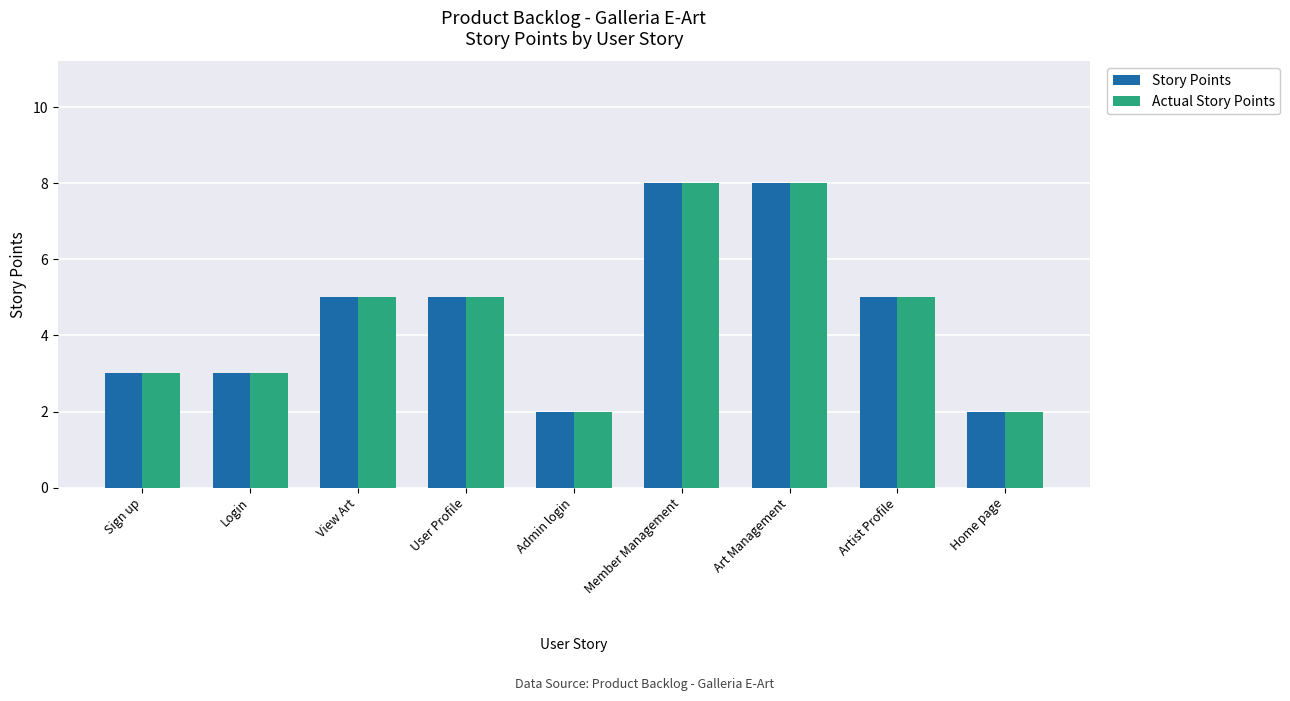

Reading left to right, list all the values displayed in this chart.

Story Points: Sign up=3	Login=3	View Art=5	User Profile=5	Admin login=2	Member Management=8	Art Management=8	Artist Profile=5	Home page=2
Actual Story Points: Sign up=3	Login=3	View Art=5	User Profile=5	Admin login=2	Member Management=8	Art Management=8	Artist Profile=5	Home page=2